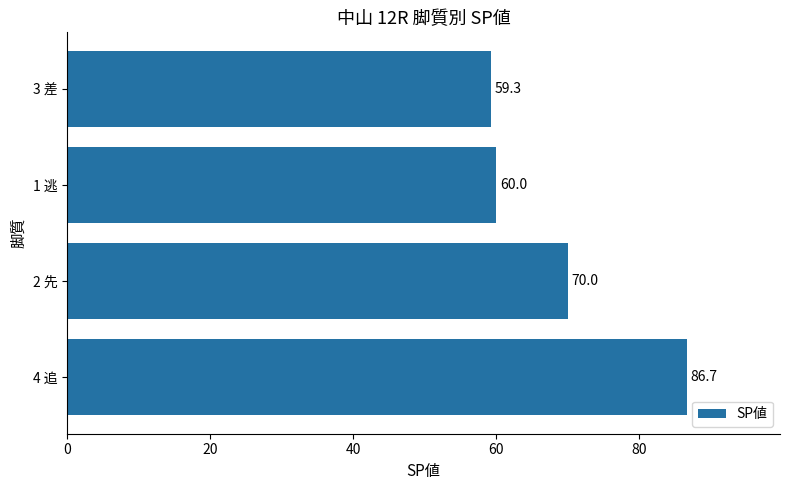

Rank the categories by value from highest to lowest.

4 追, 2 先, 1 逃, 3 差